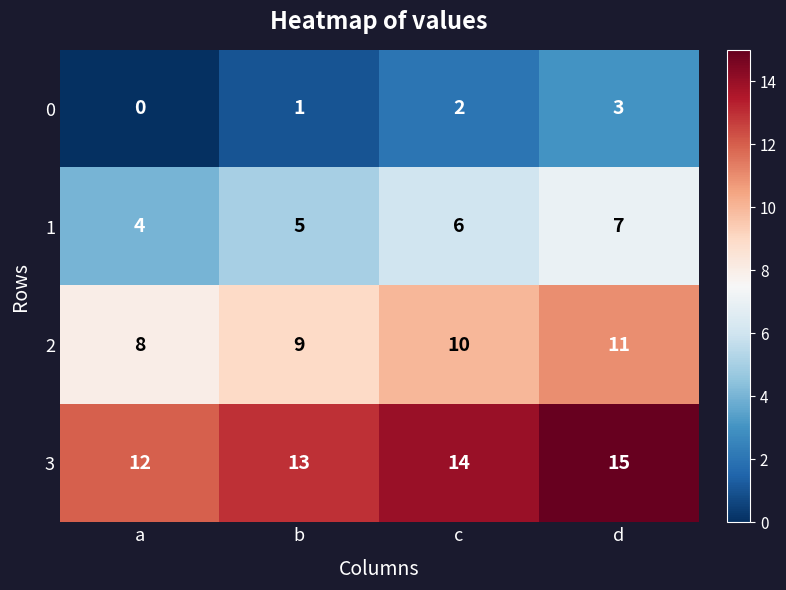

What is the sum of all 3 values?

54